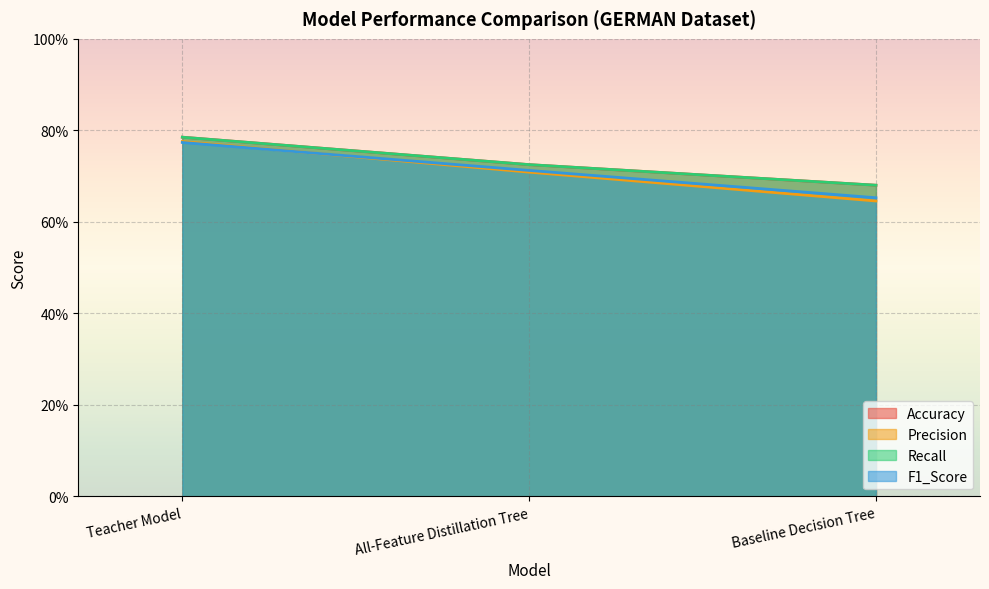

At which label does F1_Score reach its peak?

Teacher Model